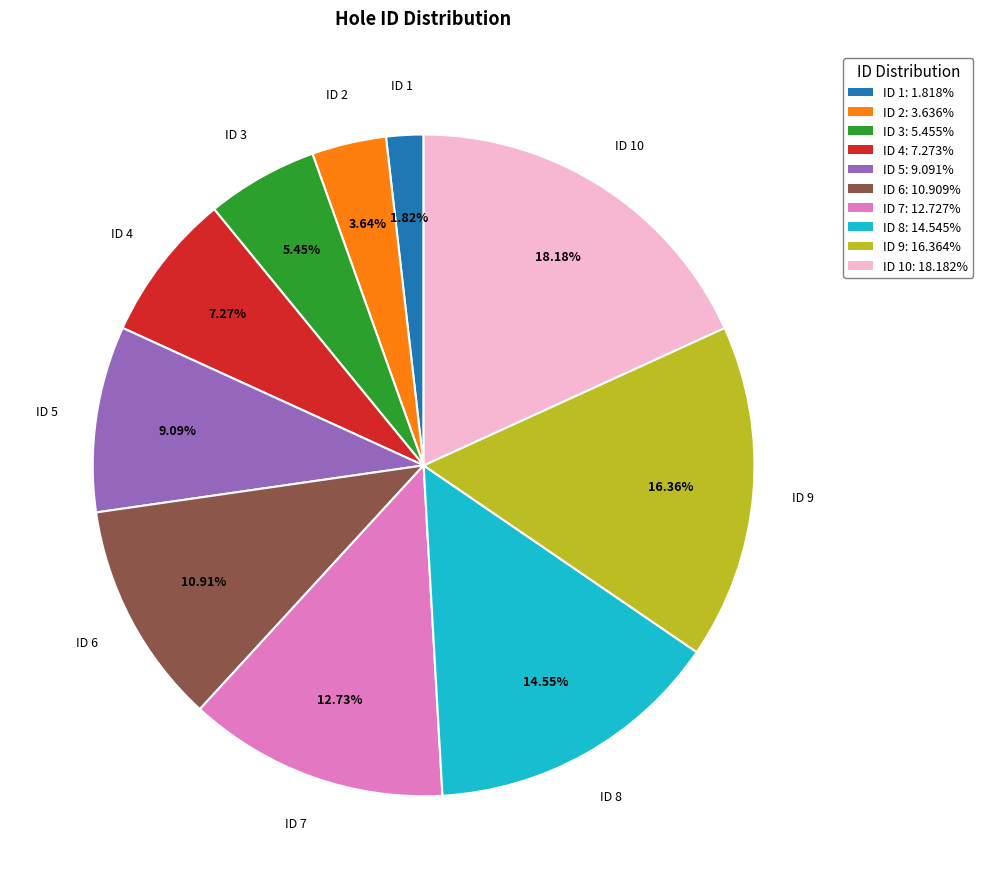

To the nearest percent, what is the difference between the largest and smallest slice percentages?

16%